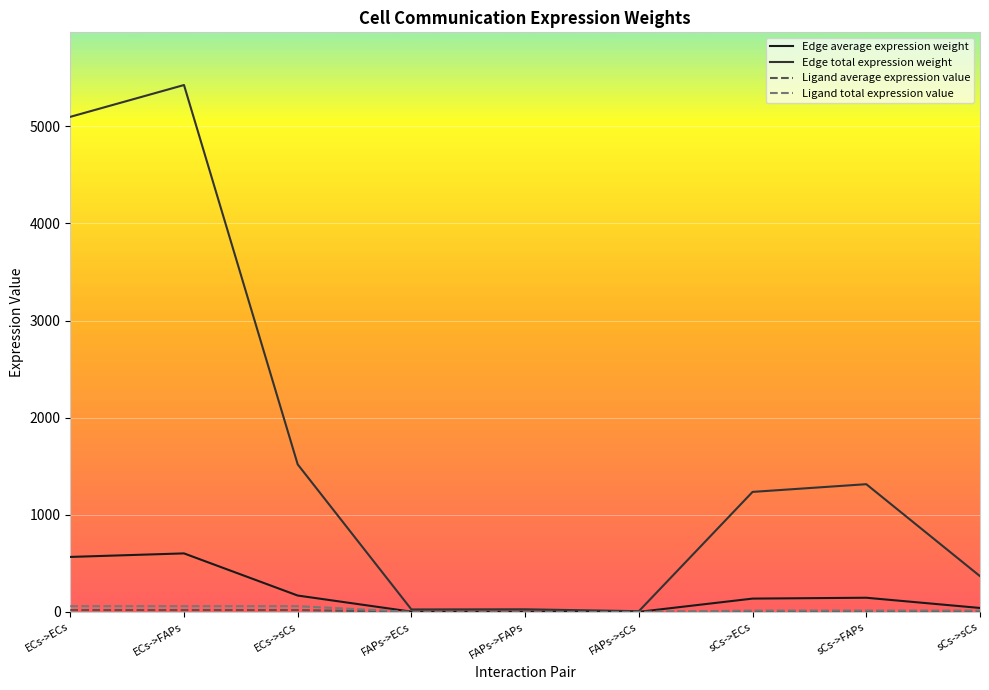

Reading left to right, transcribe all the data shown in this chart.

Edge average expression weight: ECs->ECs=566.5	ECs->FAPs=602.9	ECs->sCs=168.8	FAPs->ECs=2.8	FAPs->FAPs=3.0	FAPs->sCs=0.8	sCs->ECs=137.3	sCs->FAPs=146.2	sCs->sCs=40.9
Edge total expression weight: ECs->ECs=5098.2	ECs->FAPs=5425.8	ECs->sCs=1519.2	FAPs->ECs=25.6	FAPs->FAPs=27.3	FAPs->sCs=7.6	sCs->ECs=1236.0	sCs->FAPs=1315.4	sCs->sCs=368.3
Ligand average expression value: ECs->ECs=19.7	ECs->FAPs=19.7	ECs->sCs=19.7	FAPs->ECs=0.1	FAPs->FAPs=0.1	FAPs->sCs=0.1	sCs->ECs=4.8	sCs->FAPs=4.8	sCs->sCs=4.8
Ligand total expression value: ECs->ECs=59.2	ECs->FAPs=59.2	ECs->sCs=59.2	FAPs->ECs=0.3	FAPs->FAPs=0.3	FAPs->sCs=0.3	sCs->ECs=14.3	sCs->FAPs=14.3	sCs->sCs=14.3